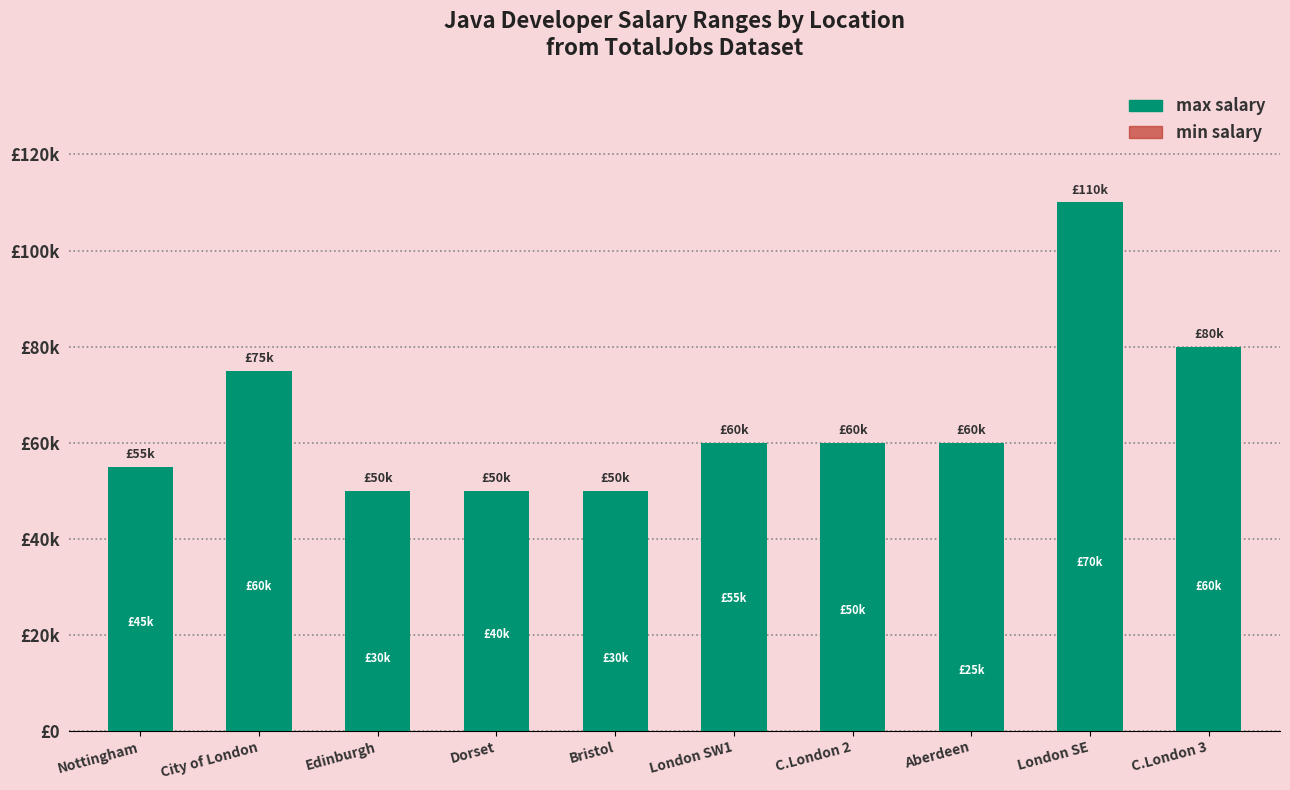

List the series in order of their peak value, lowest first.

min salary, max salary